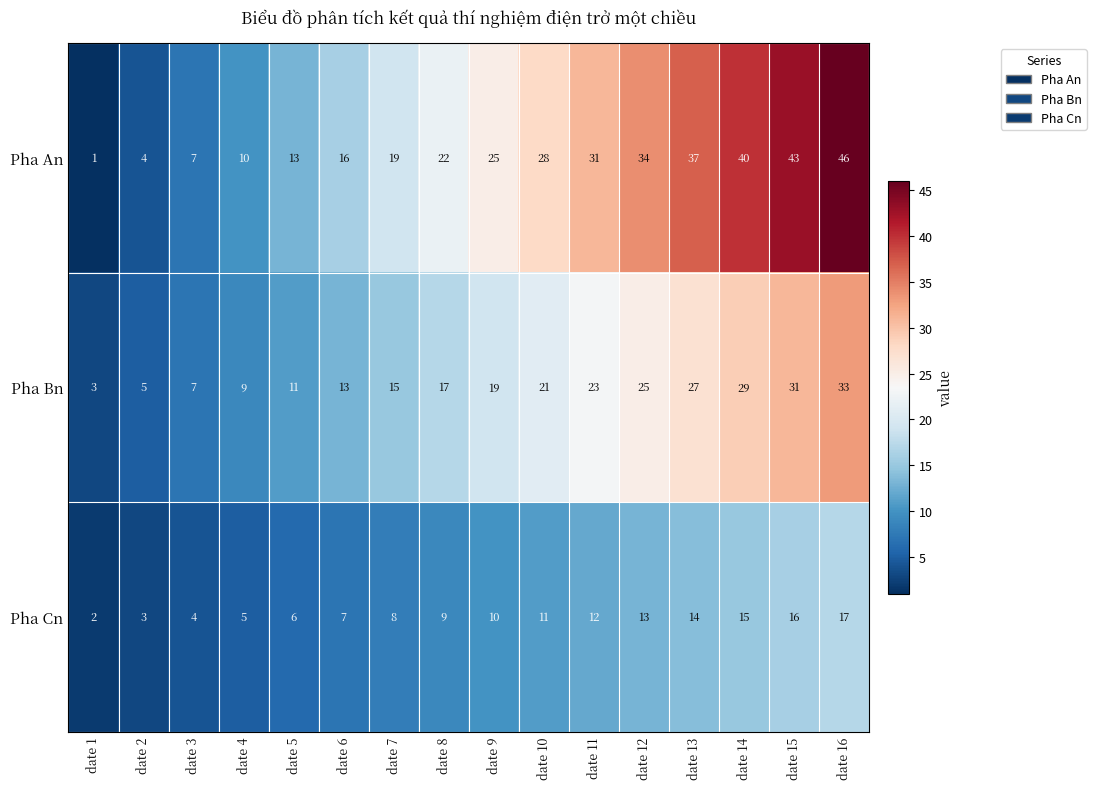

The Pha Bn series shows 31 at date 15. True or false?

True